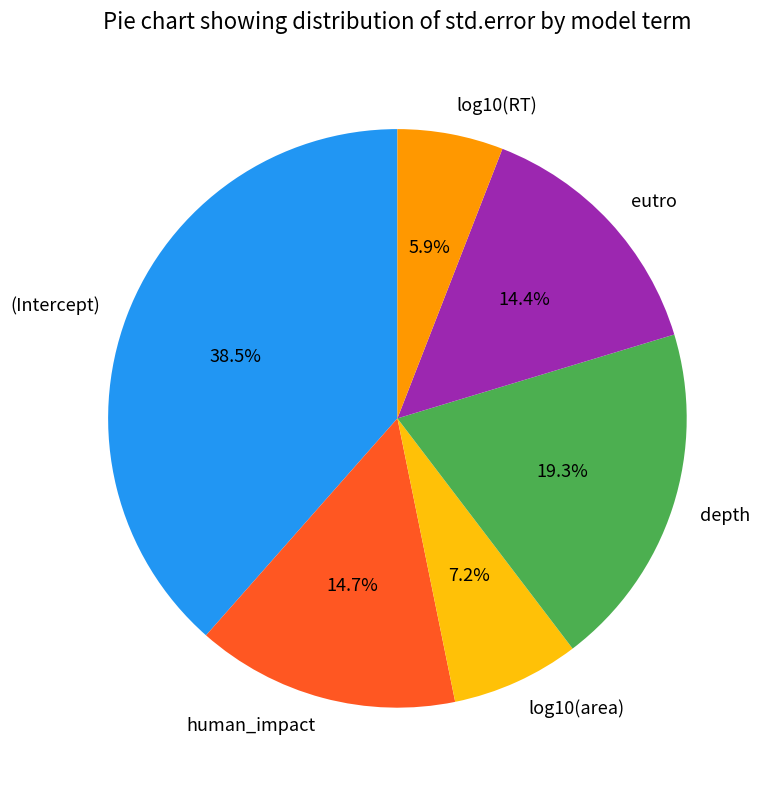

Which has a higher value, log10(RT) or eutro?

eutro